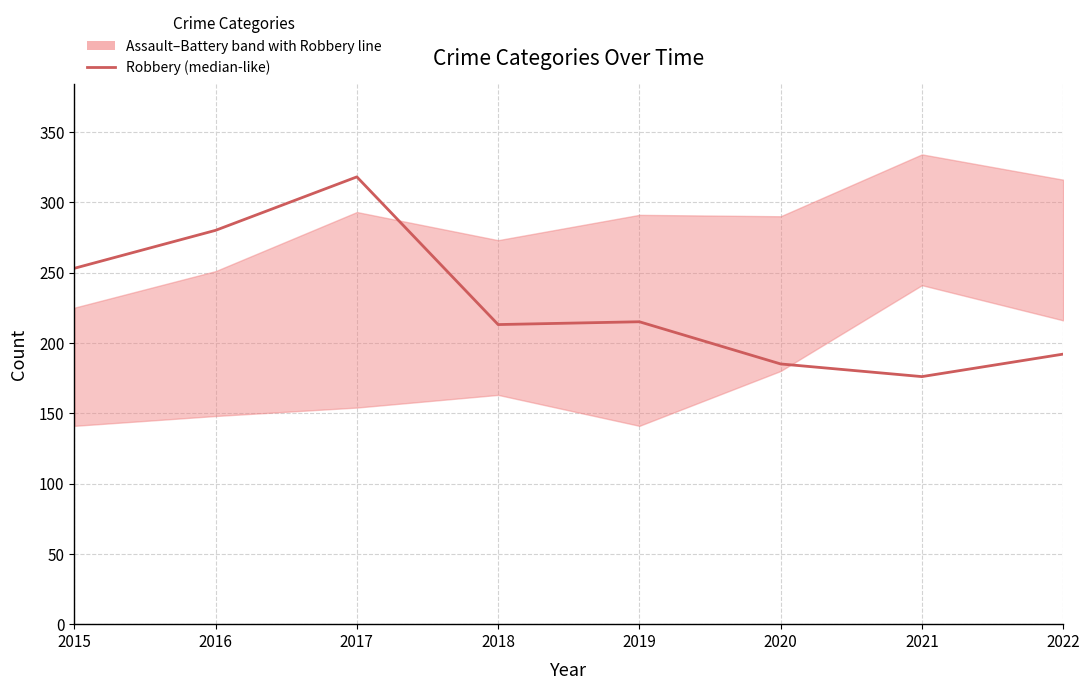

How many interior local valleys (lower than both neighbors) does the data have?

2